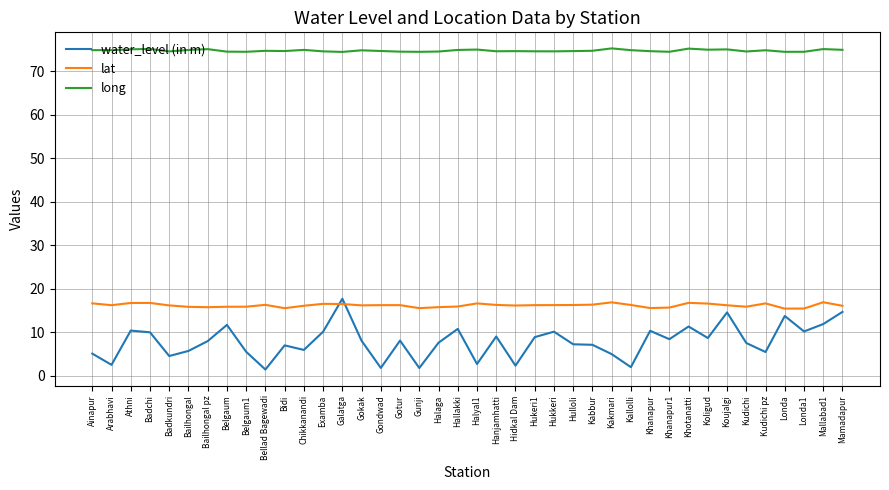

What is the difference between the highest and lowest values at Gunji?

72.7